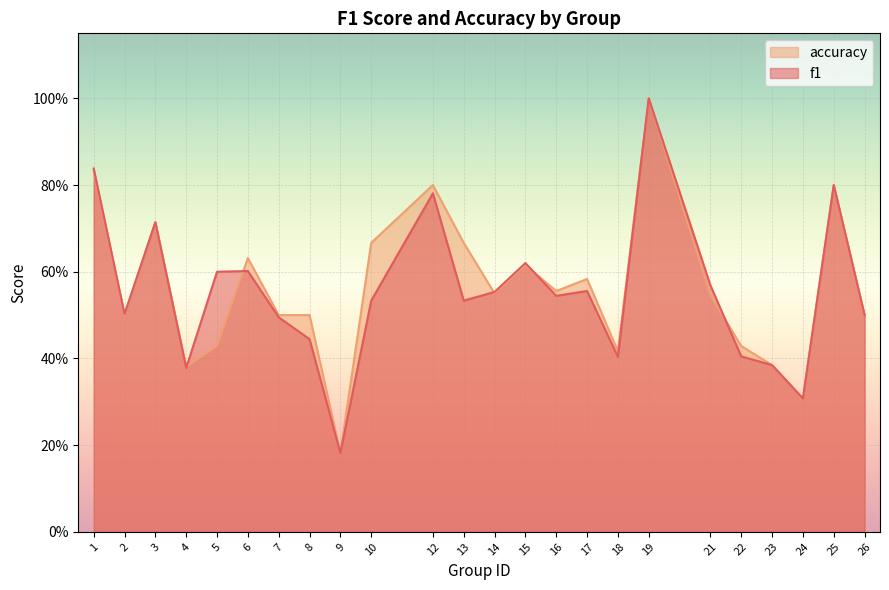

How many data points does each series have?

24